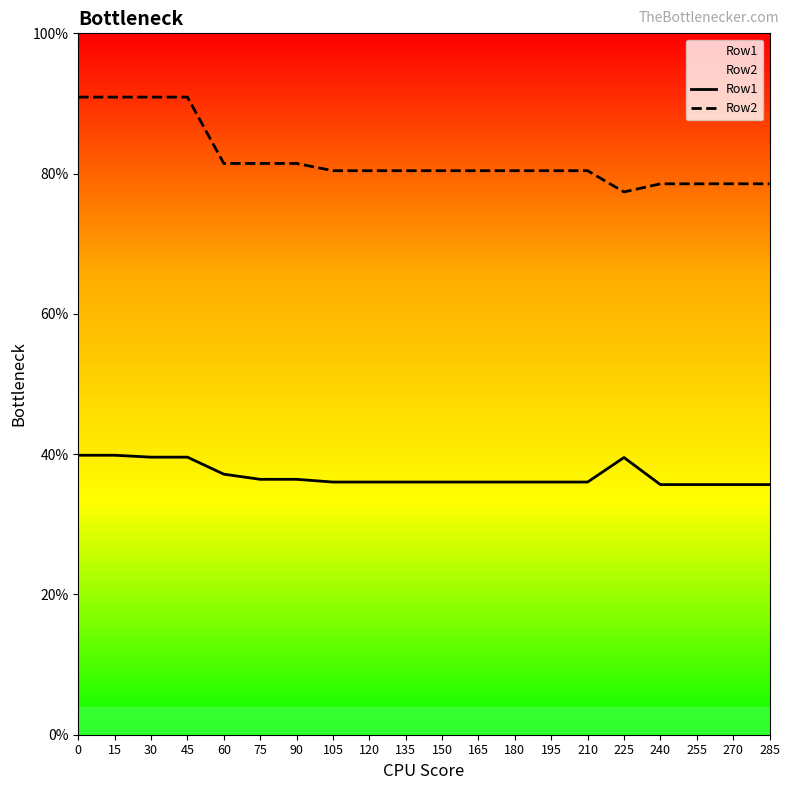

True or false: Row1 and Row2 intersect in this chart.

False